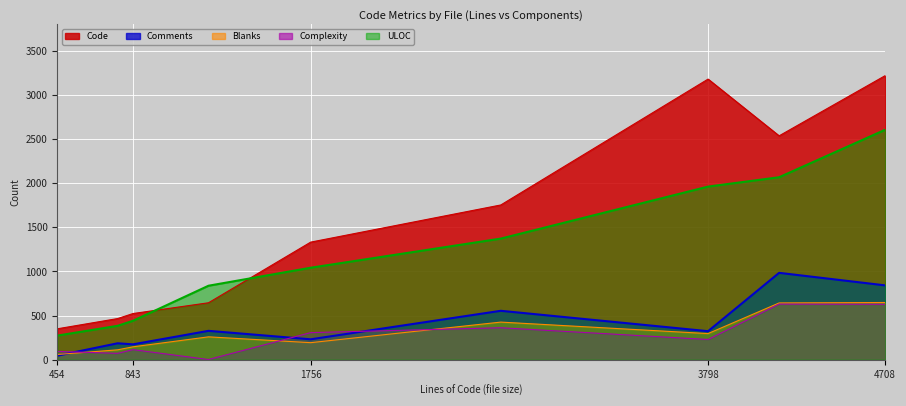

Which category has the highest value in the ULOC series?

4708